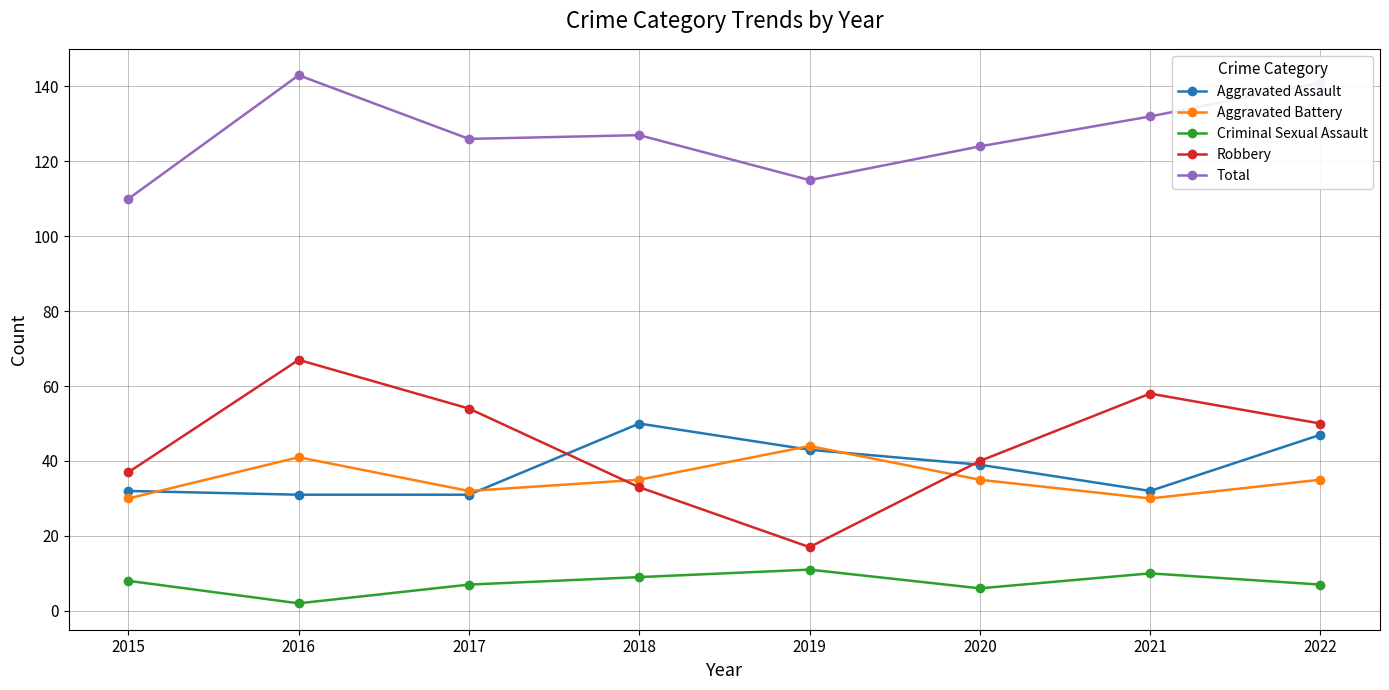

What are all the series names shown in the legend?

Aggravated Assault, Aggravated Battery, Criminal Sexual Assault, Robbery, Total